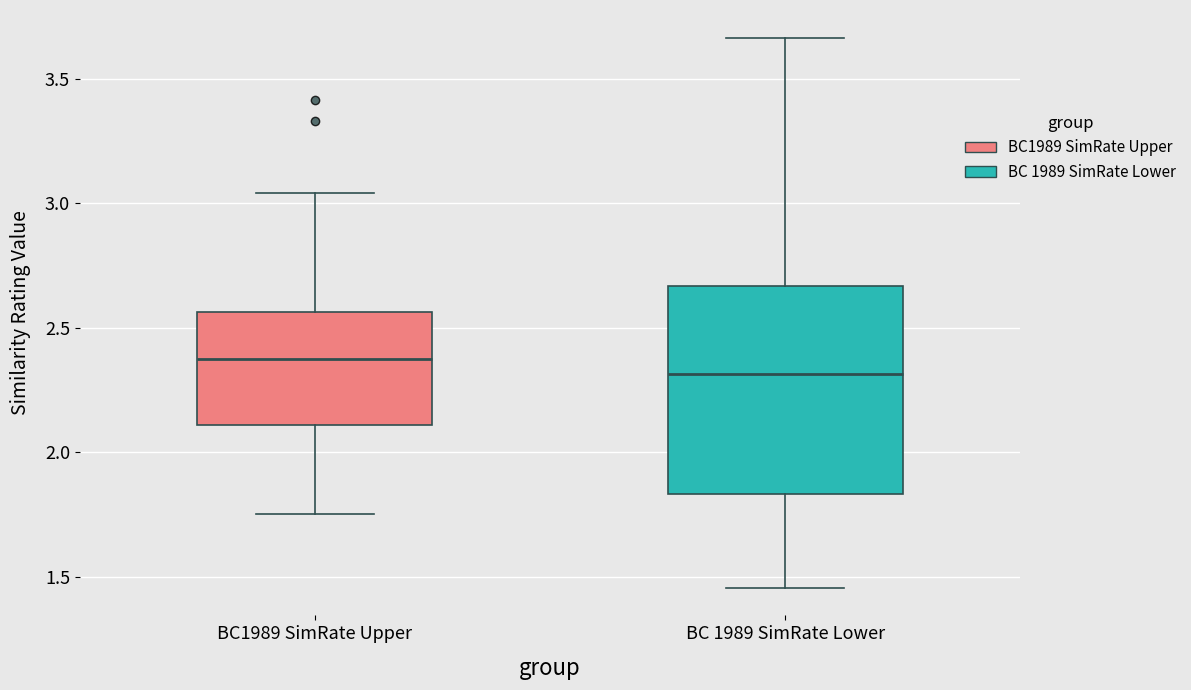

Where does the median line of the box for BC 1989 SimRate Lower sit on the y-axis? The values are not printed on the chart, so give them approximately, as read against the axis.

2.30